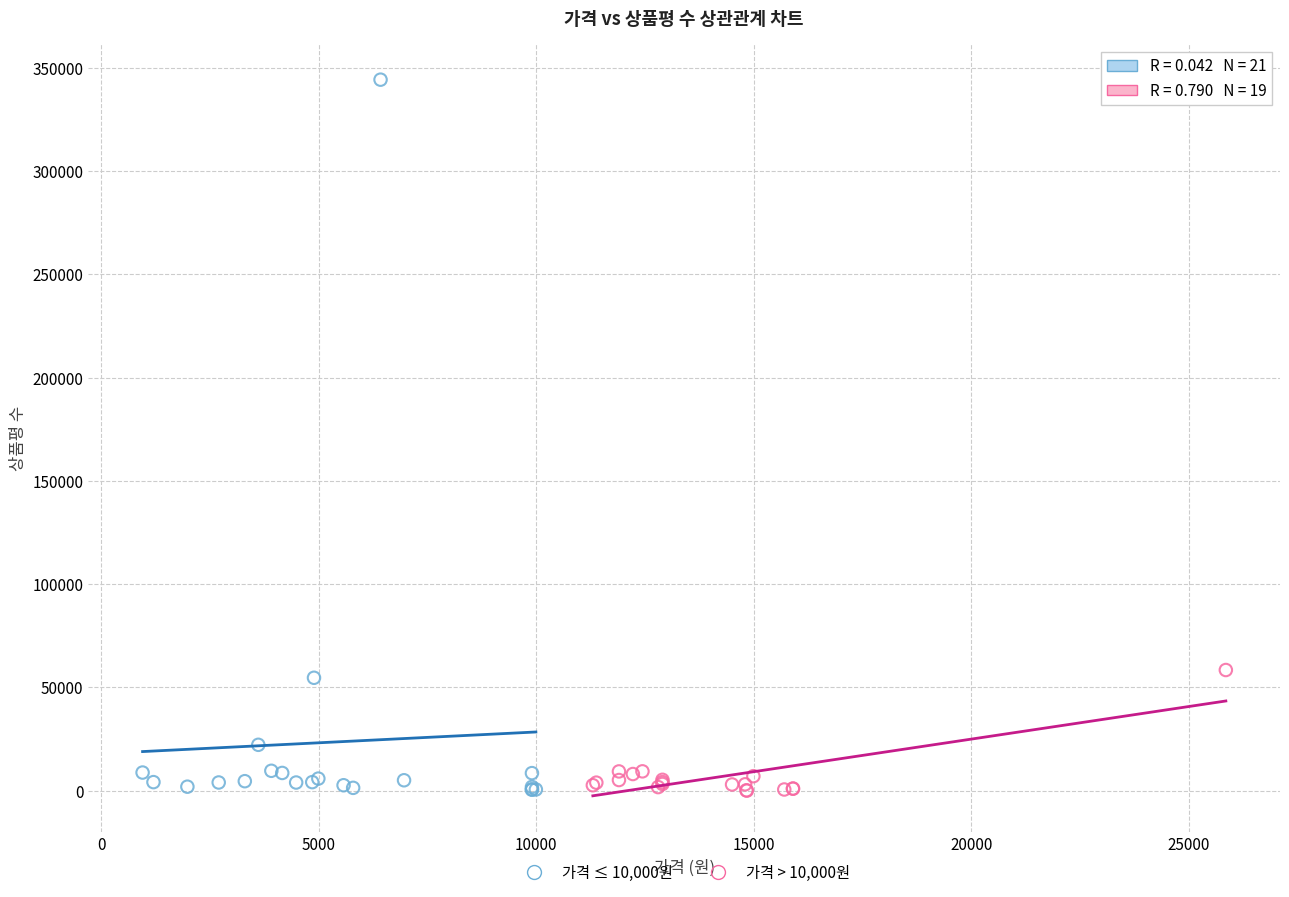

Which series contains the highest Y value?

가격 ≤ 10,000원